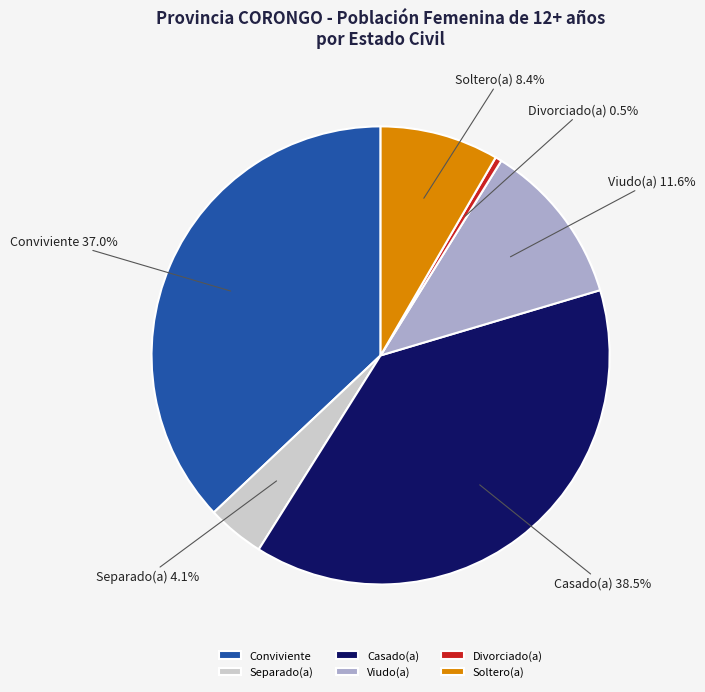

Which has a higher value, Conviviente or Casado(a)?

Casado(a)